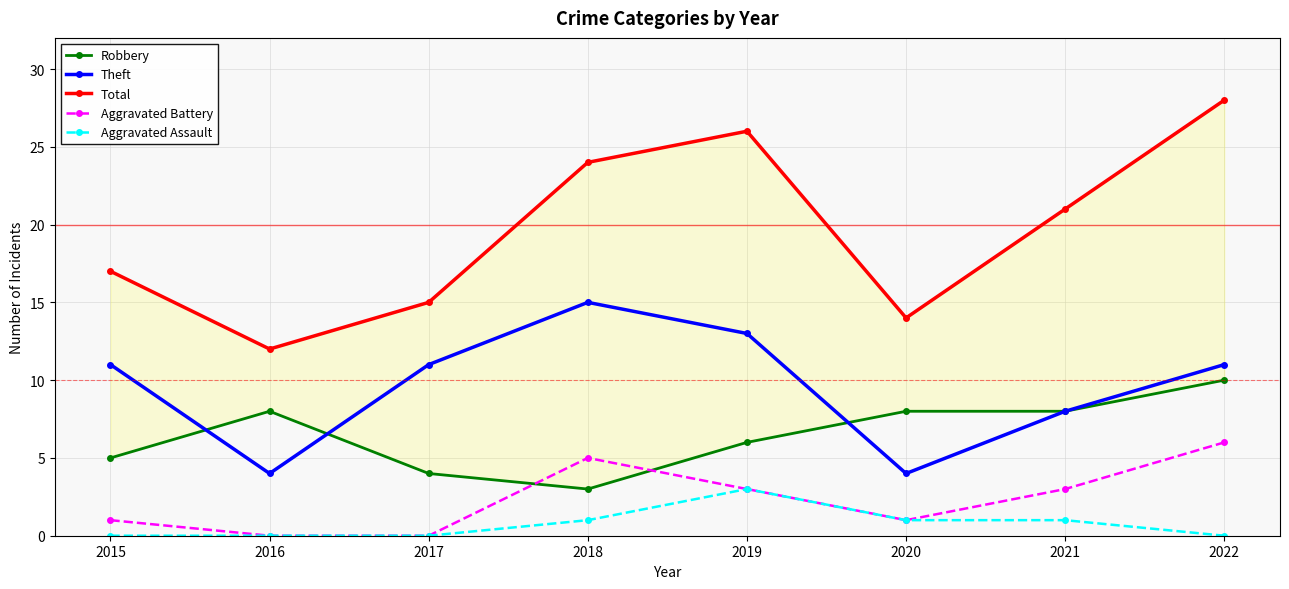

Is the value of Robbery at 2022 greater than the value of Aggravated Assault at 2016?

Yes